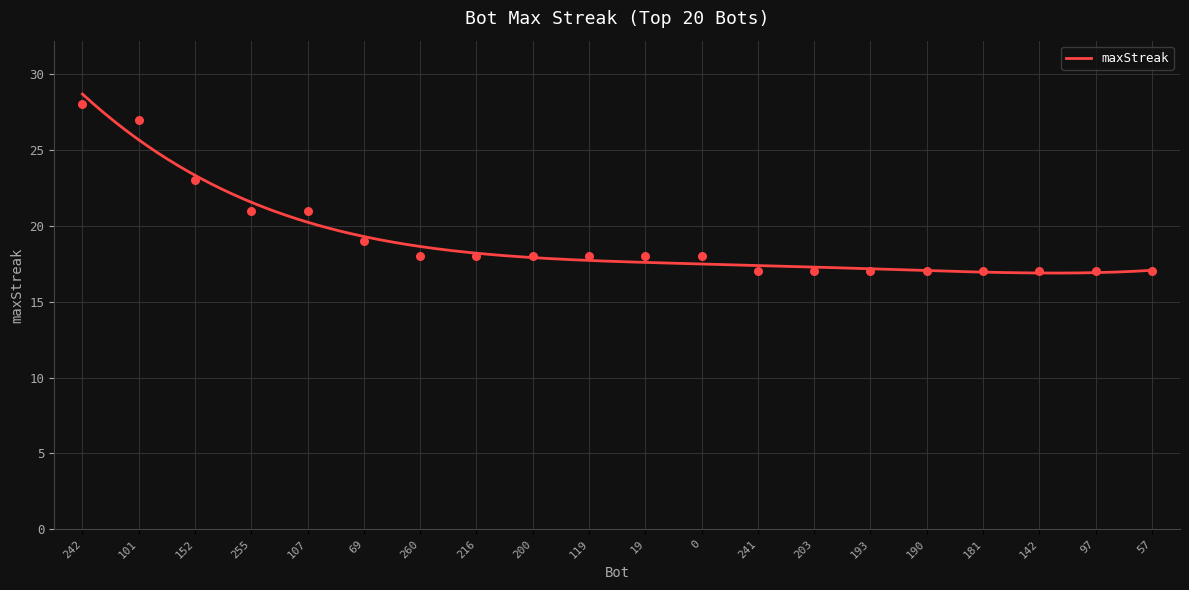

What is the ratio of the value at 152 to the value at 69?

1.2